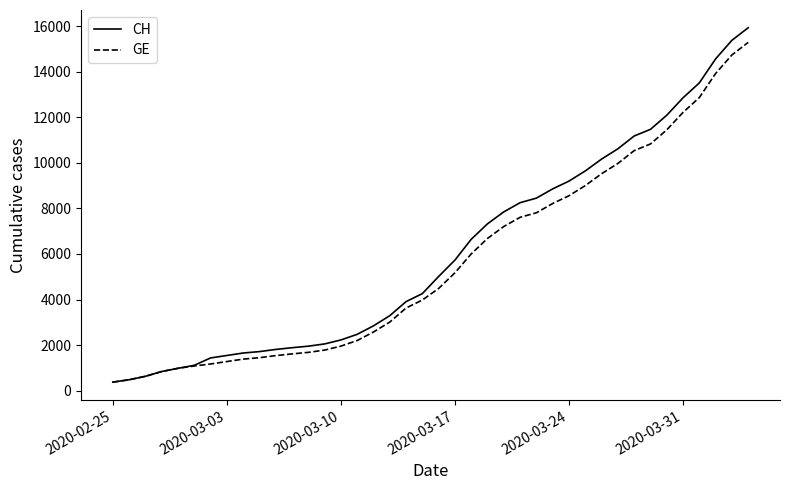

What is the lowest value of the GE series?

375